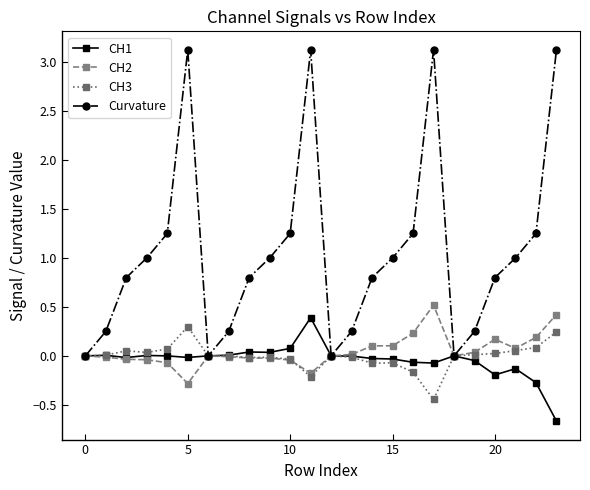

Which series has the largest range (max minus min)?

Curvature